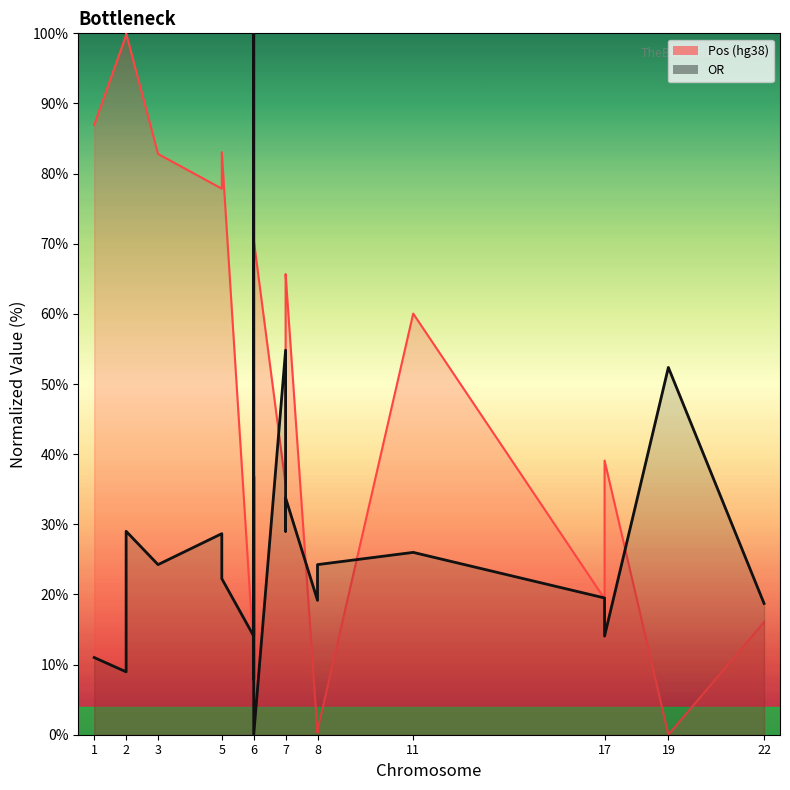

Where does the OR series first go above 24?

2